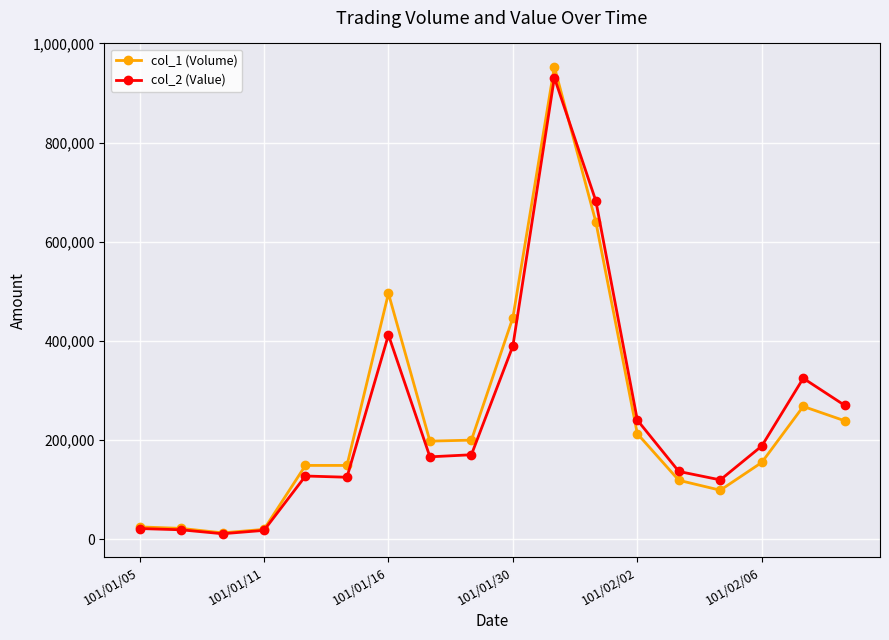

What is the smallest value displayed?

11200